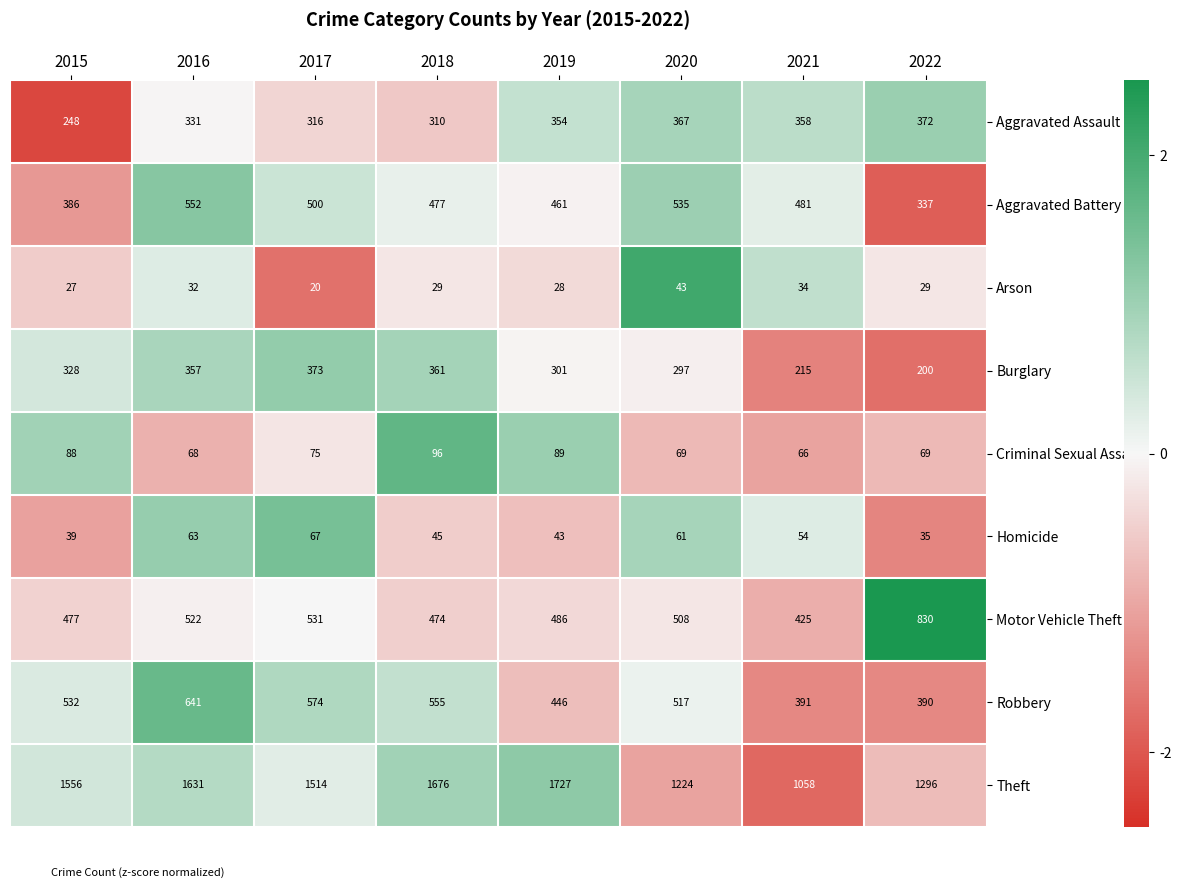

At which label is Theft closest to 1392?

2022